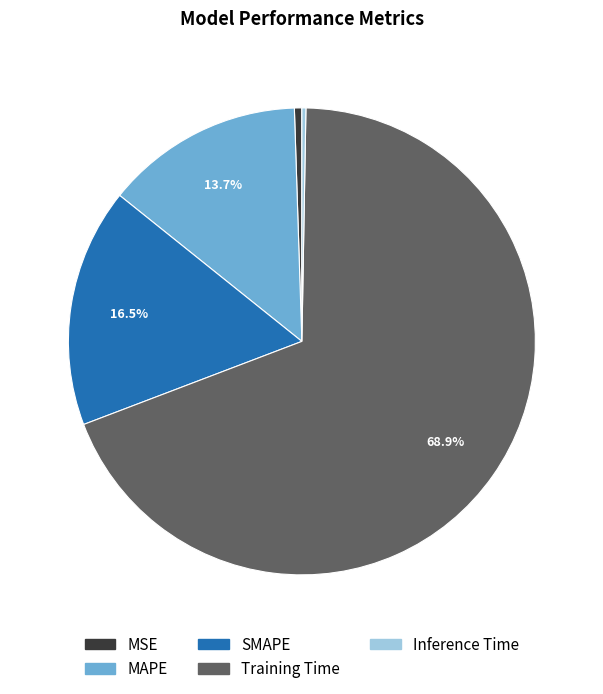

What is the largest slice in the pie chart?

Training Time